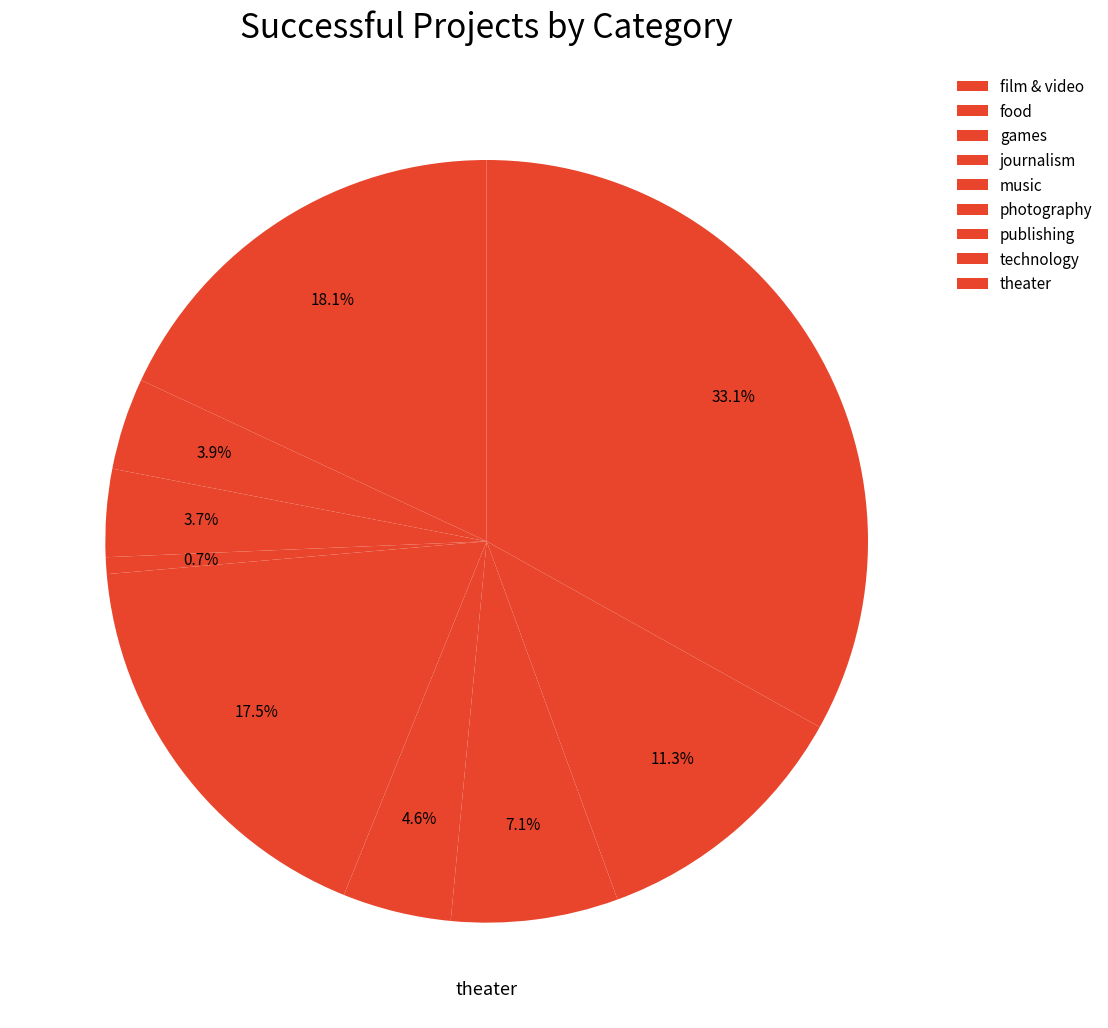

Which slice is the largest?

theater